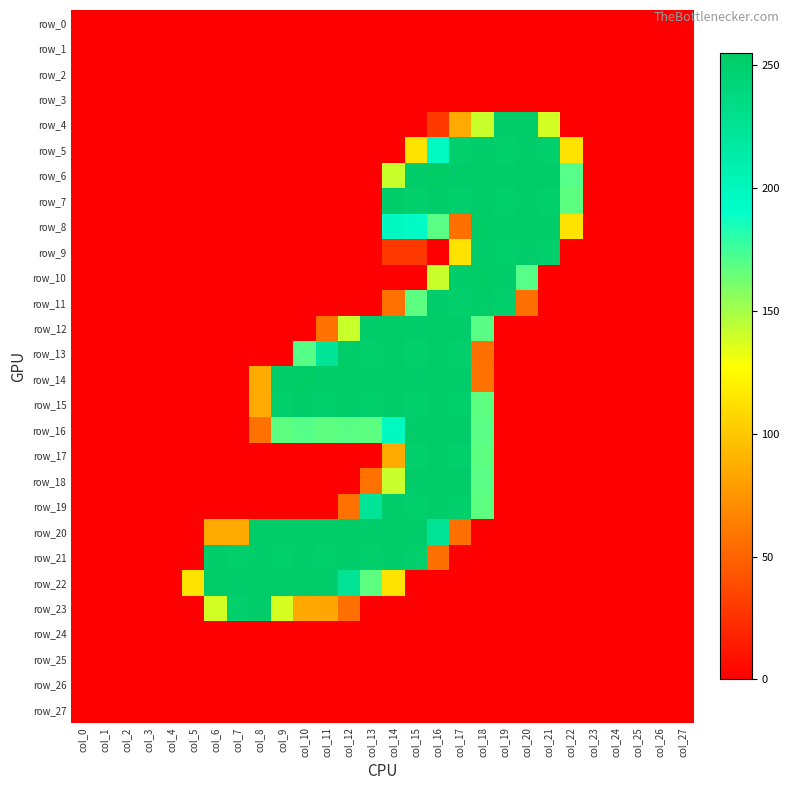

Between col_8 and col_7, which is larger?

col_8